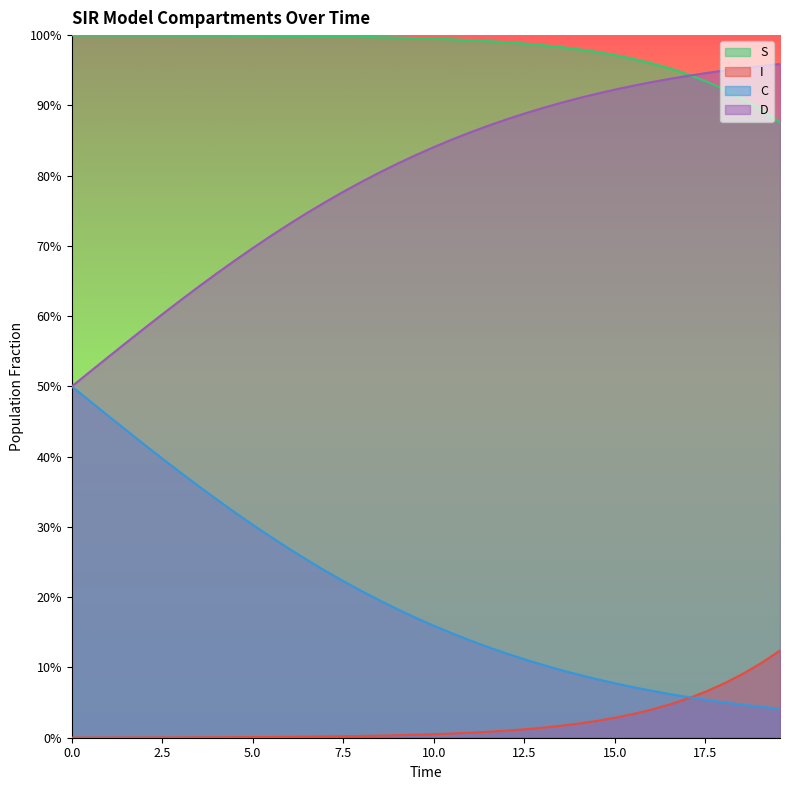

Rank the series by their maximum value, from lowest to highest.

I, C, D, S